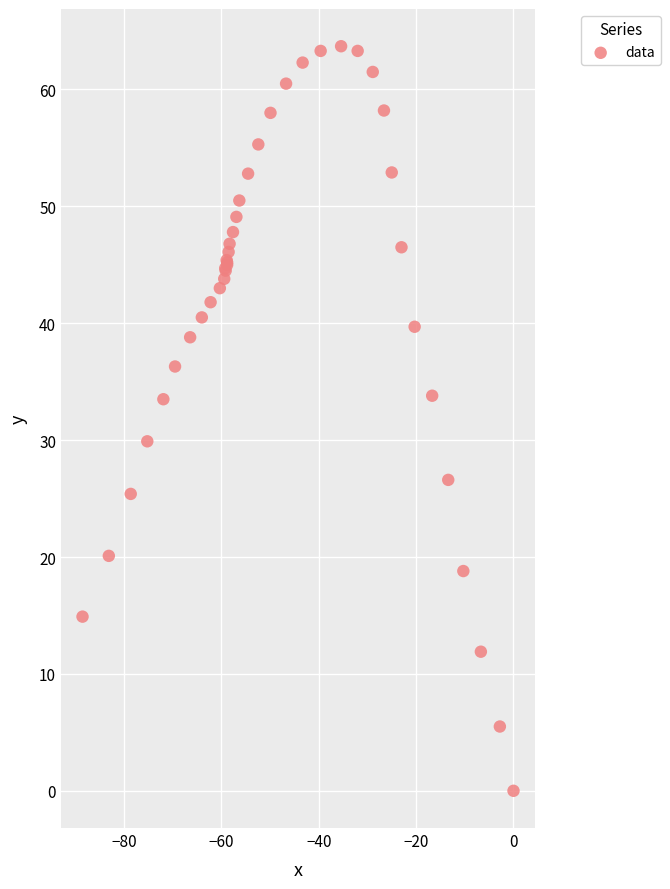

What Y value in the scatter plot is closest to 31?

29.9